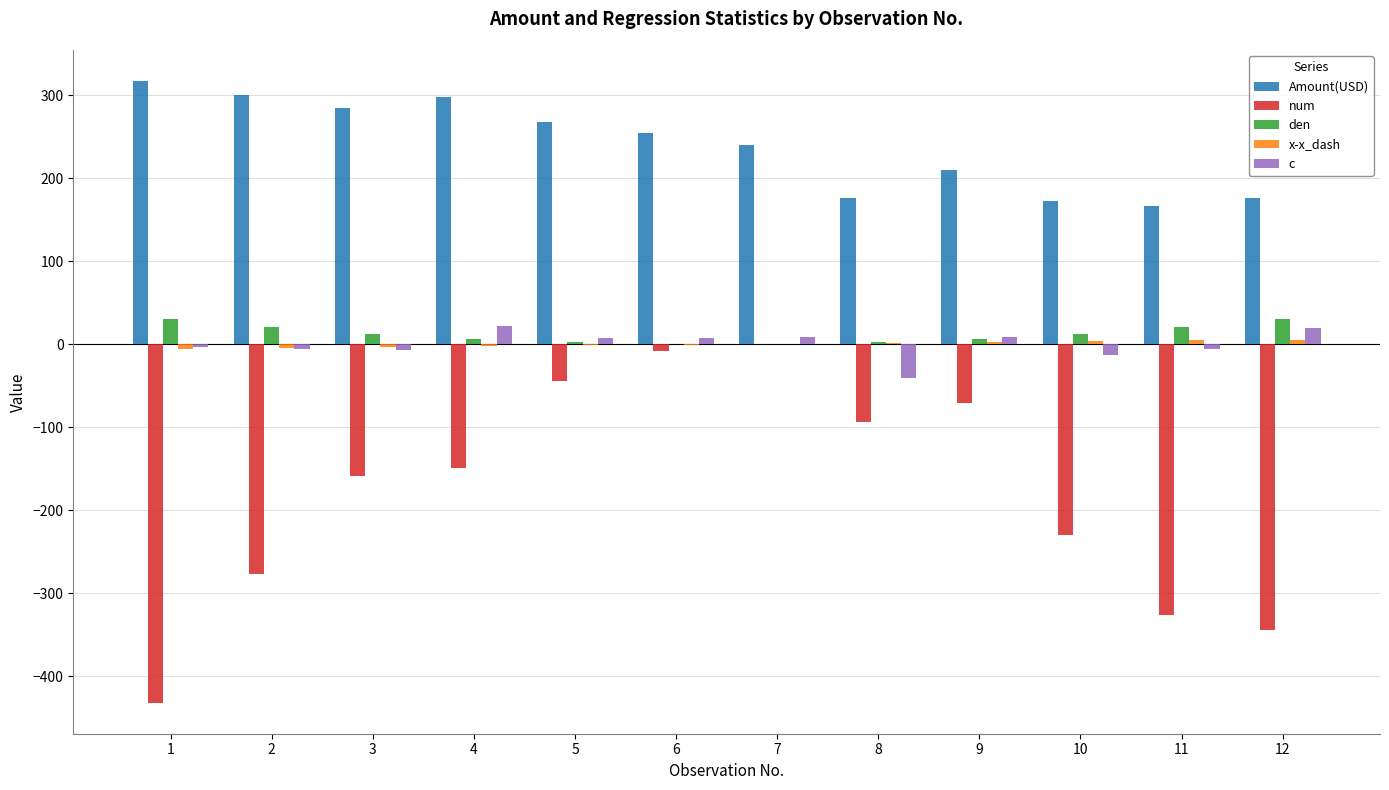

What is the sum of all den values?

143.0